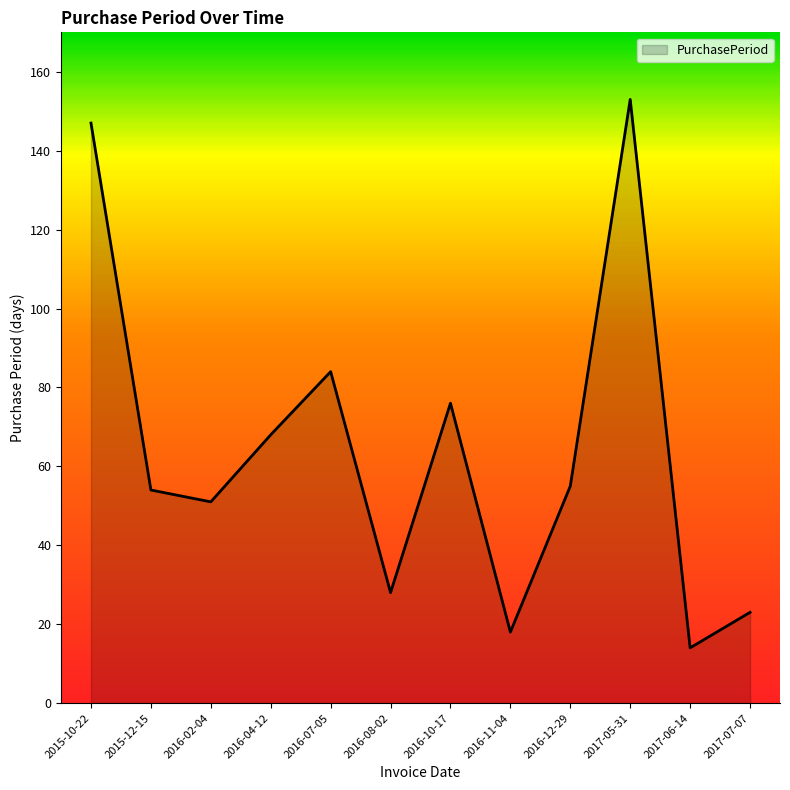

Which label corresponds to the largest value in the chart?

2017-05-31